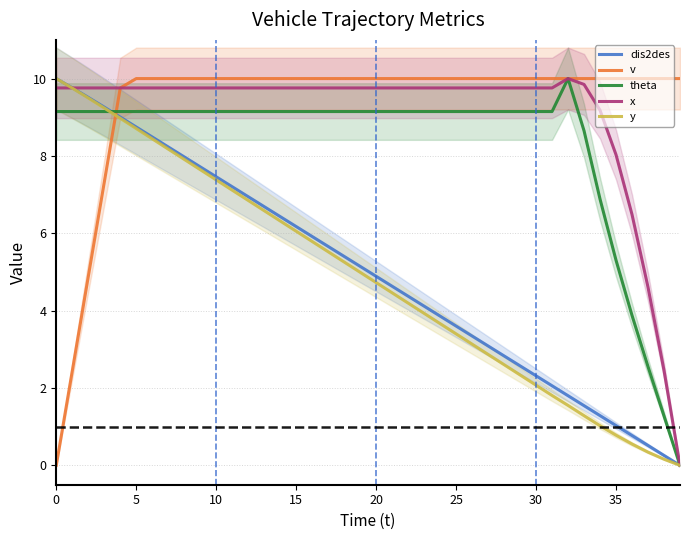

What is the label of the 26th point from the right?

14